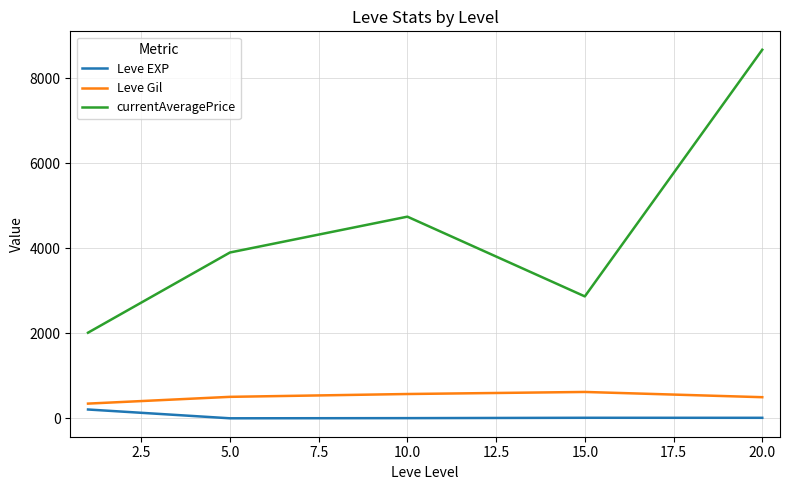

True or false: currentAveragePrice and Leve EXP cross at least once.

False